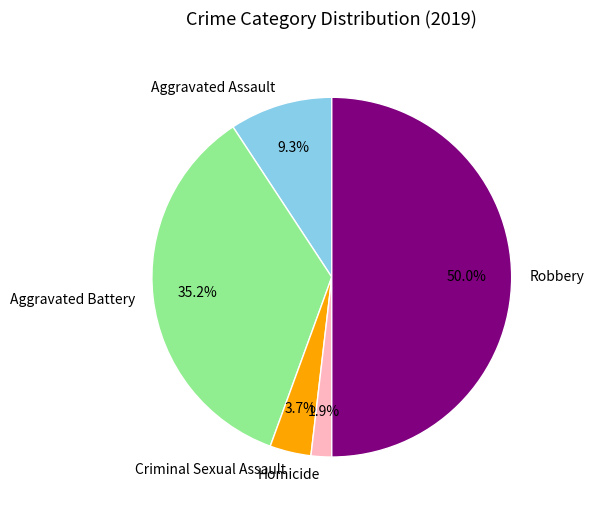

Rank the categories by value from highest to lowest.

Robbery, Aggravated Battery, Aggravated Assault, Criminal Sexual Assault, Homicide